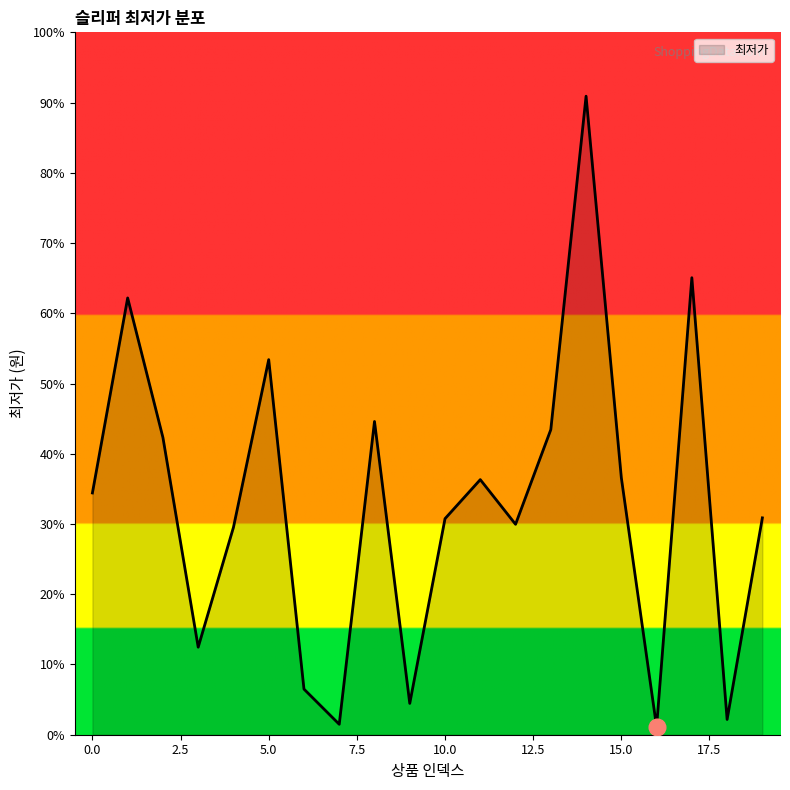

Does the chart display data point markers on the line(s)?

No